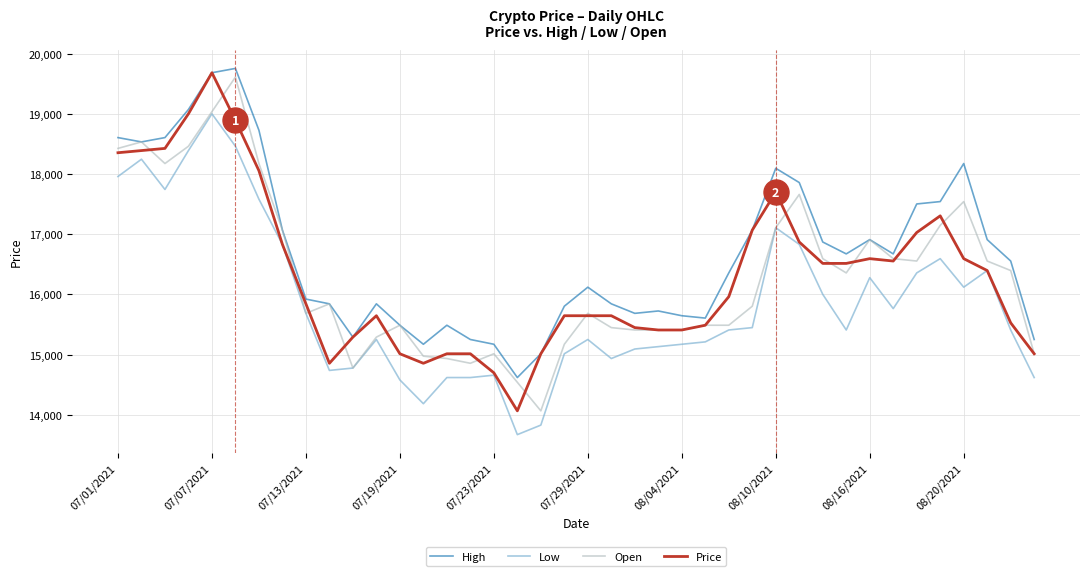

Which series has the largest total across all categories?

High